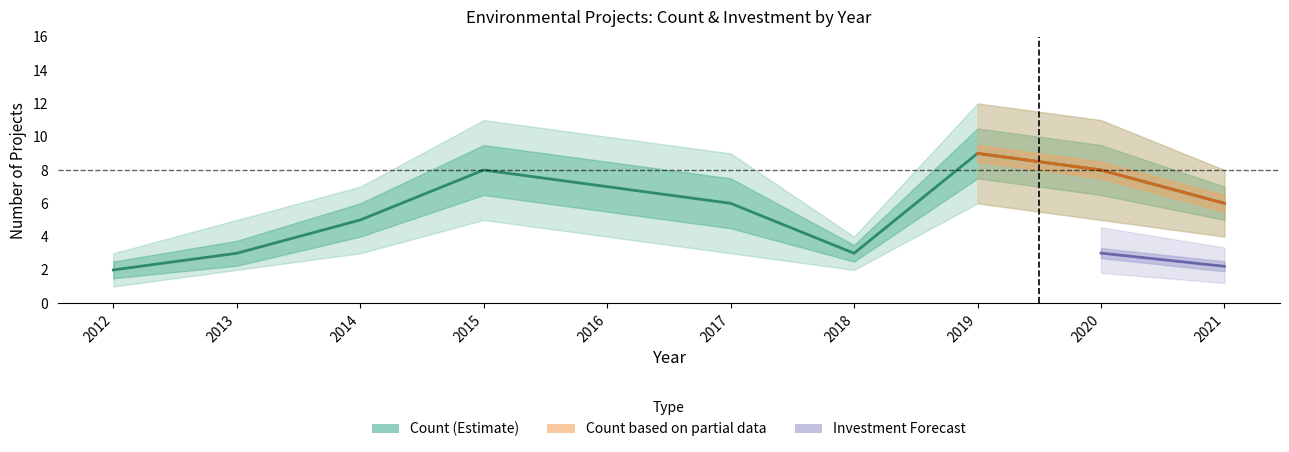

What value does the data have at 2013?

3